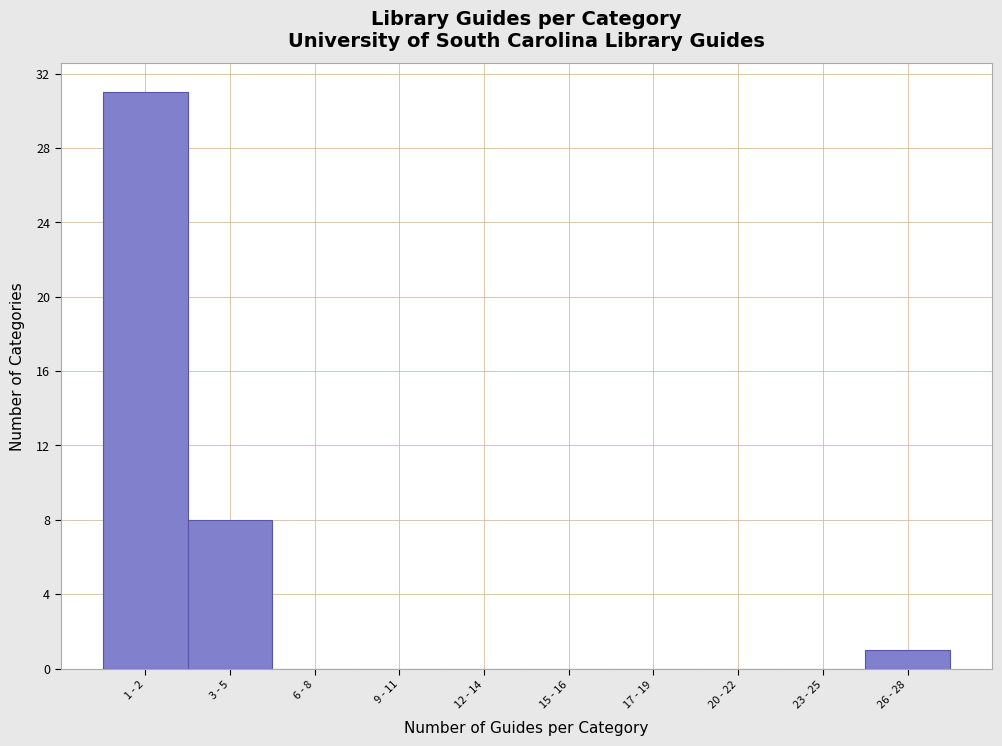

Reading left to right, transcribe all the data shown in this chart.

1 - 2=31	3 - 5=8	6 - 8=0	9 - 11=0	12 - 14=0	15 - 16=0	17 - 19=0	20 - 22=0	23 - 25=0	26 - 28=1